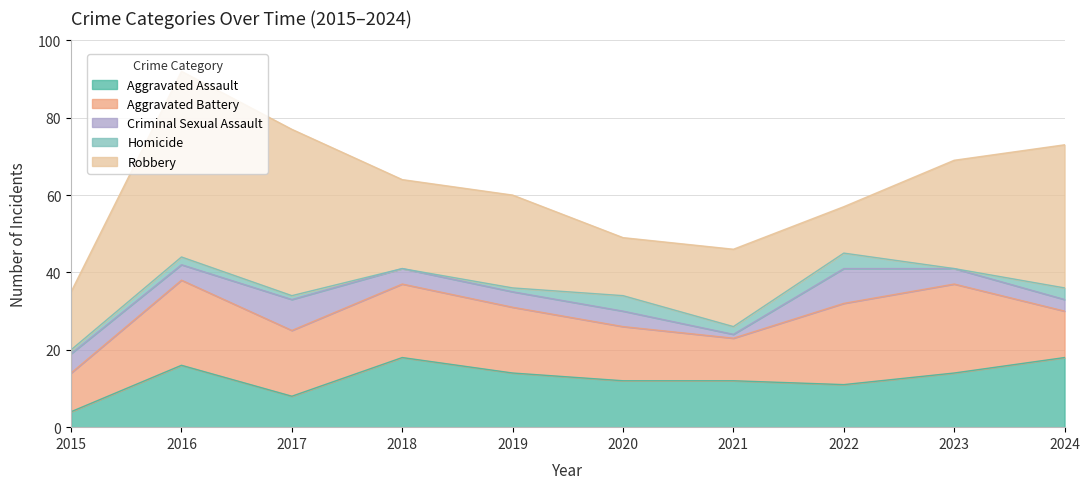

At which category does Homicide reach its first local valley?

2018